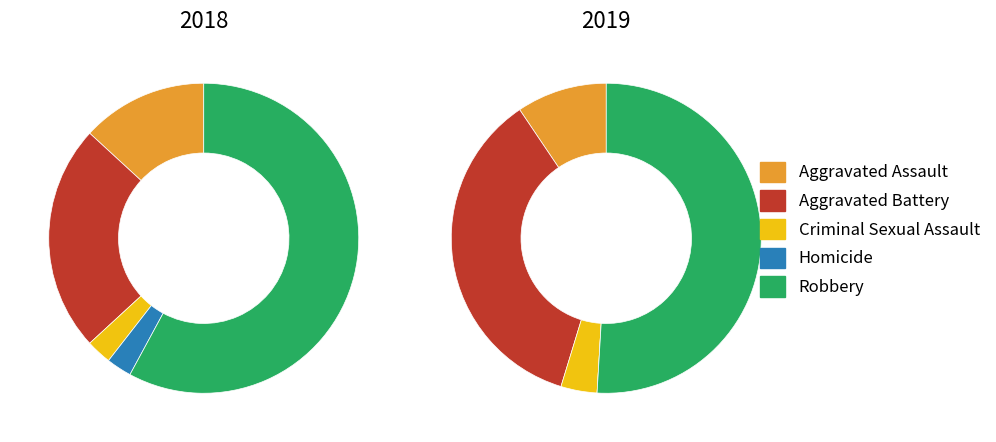

To the nearest percent, what is the difference between the 2 and values_2018 slice percentages?

6%